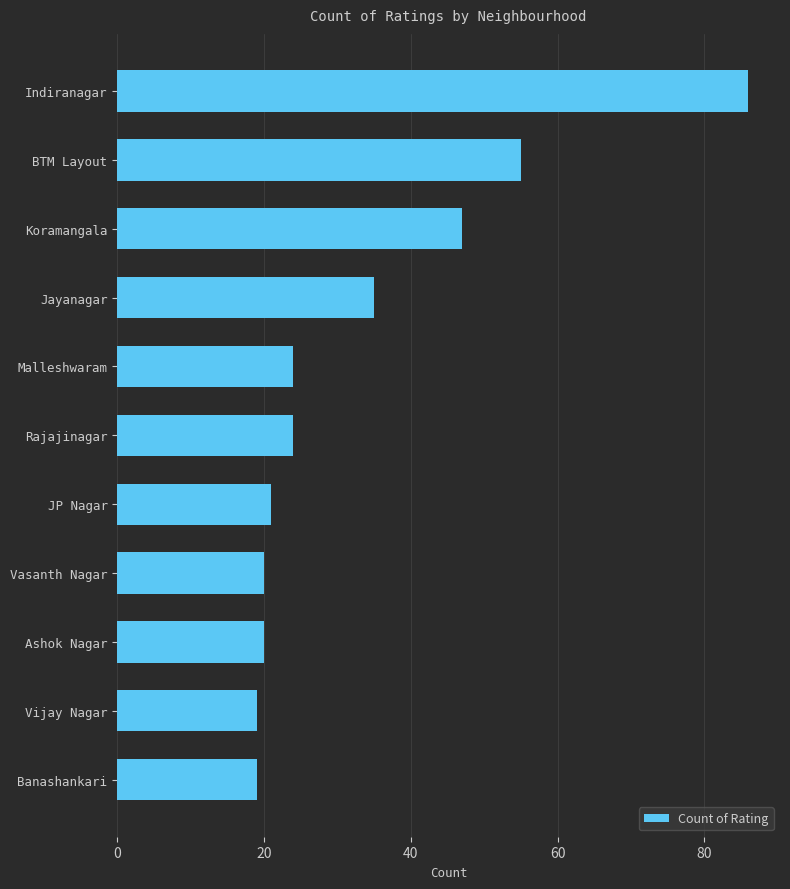

What is the ratio of the value at Koramangala to the value at Rajajinagar?

2.0